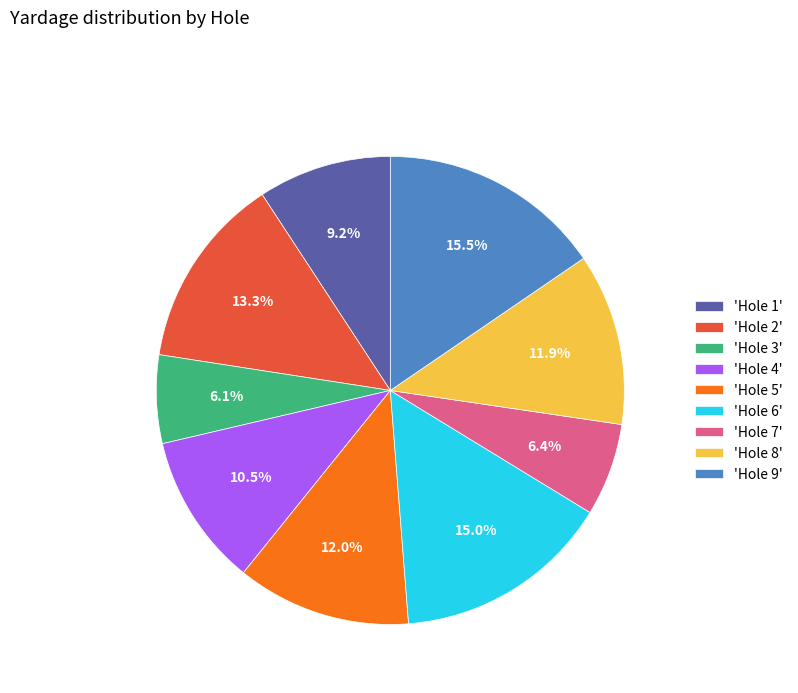

What is the ratio of the value at 'Hole 6' to the value at 'Hole 7'?

2.3